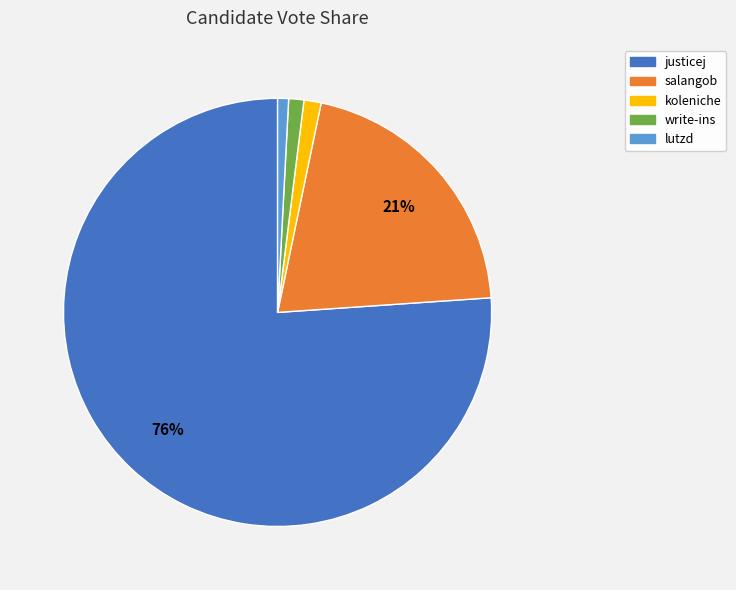

How many segments does this pie chart have?

5